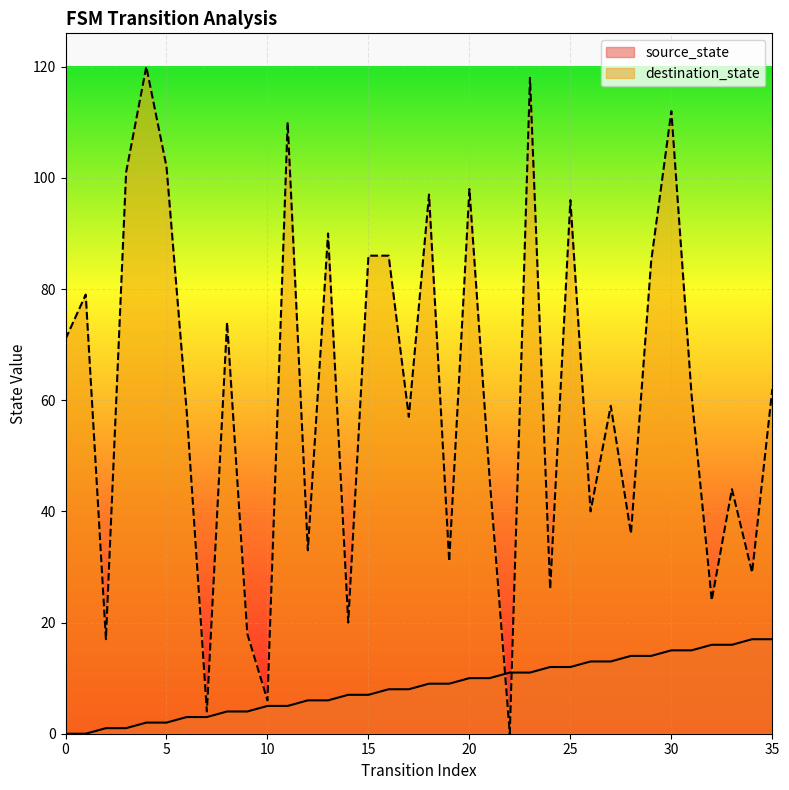

Where is the first local minimum for destination_state?

2